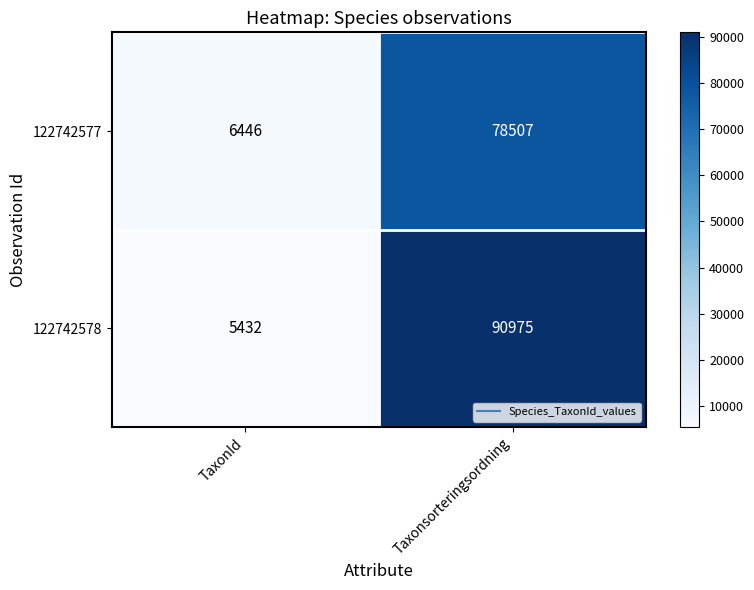

Reading right to left, transcribe all the data shown in this chart.

122742577: Taxonsorteringsordning=78507	TaxonId=6446
122742578: Taxonsorteringsordning=90975	TaxonId=5432